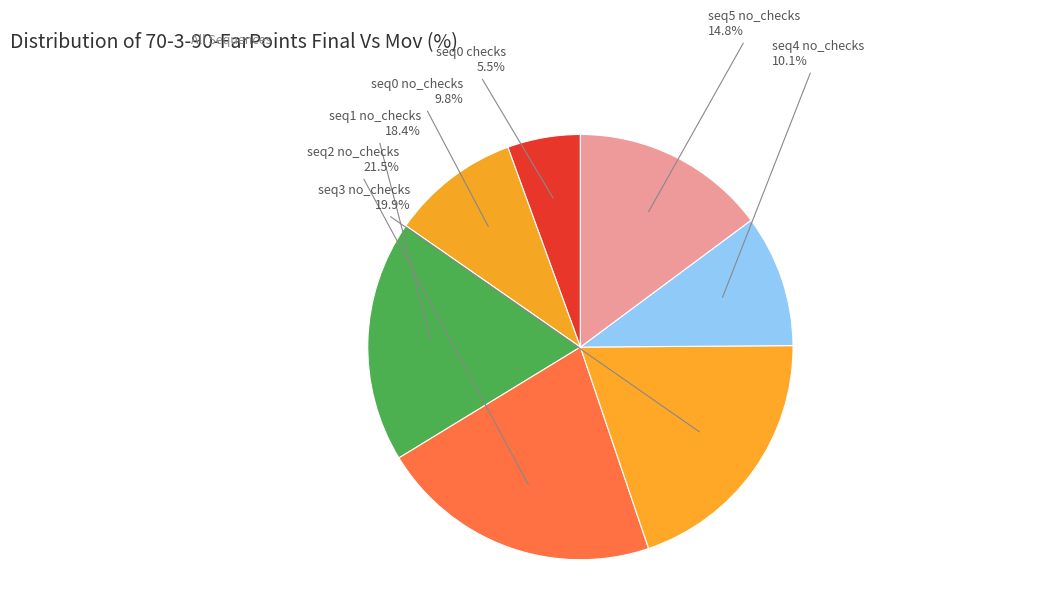

To the nearest percent, what portion does seq4 no_checks represent?

10%